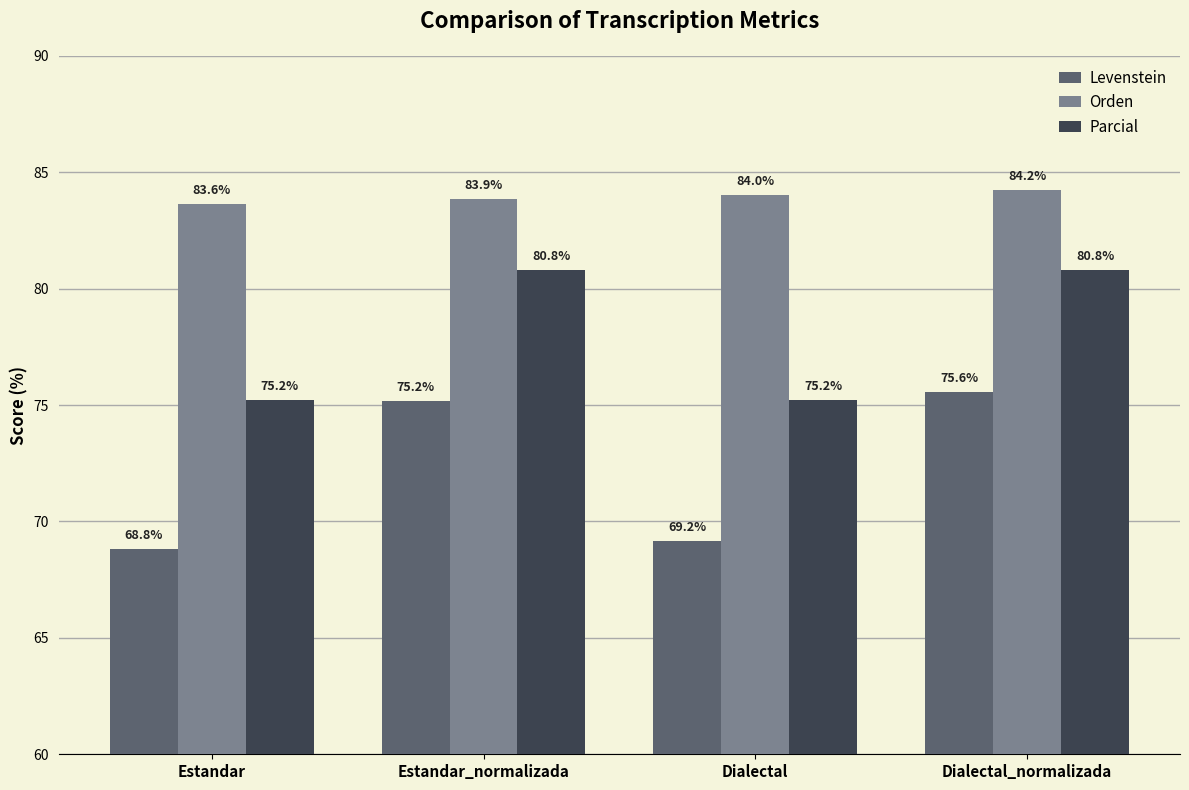

How many values in the Orden series are below 84?

2